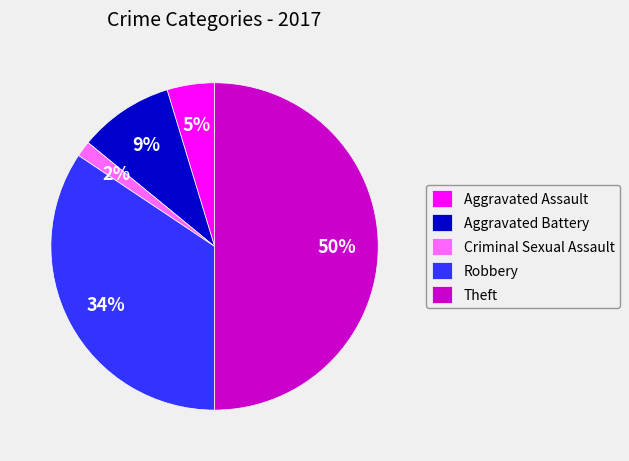

To the nearest percent, what is the average slice percentage?

20%